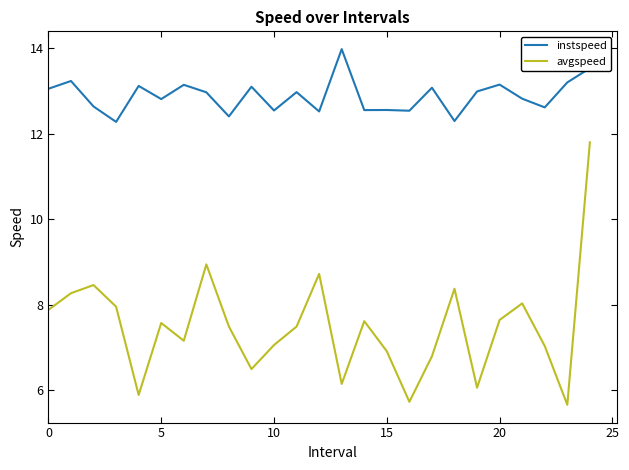

What are all the series names shown in the legend?

instspeed, avgspeed